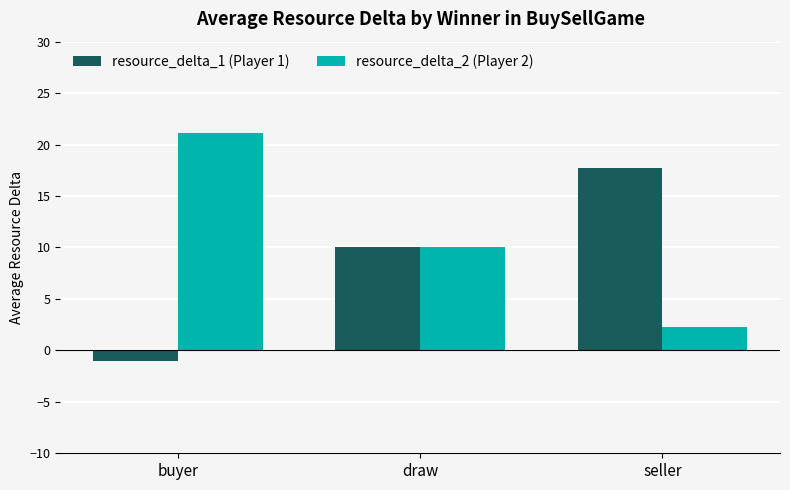

Does the chart contain any negative values?

Yes